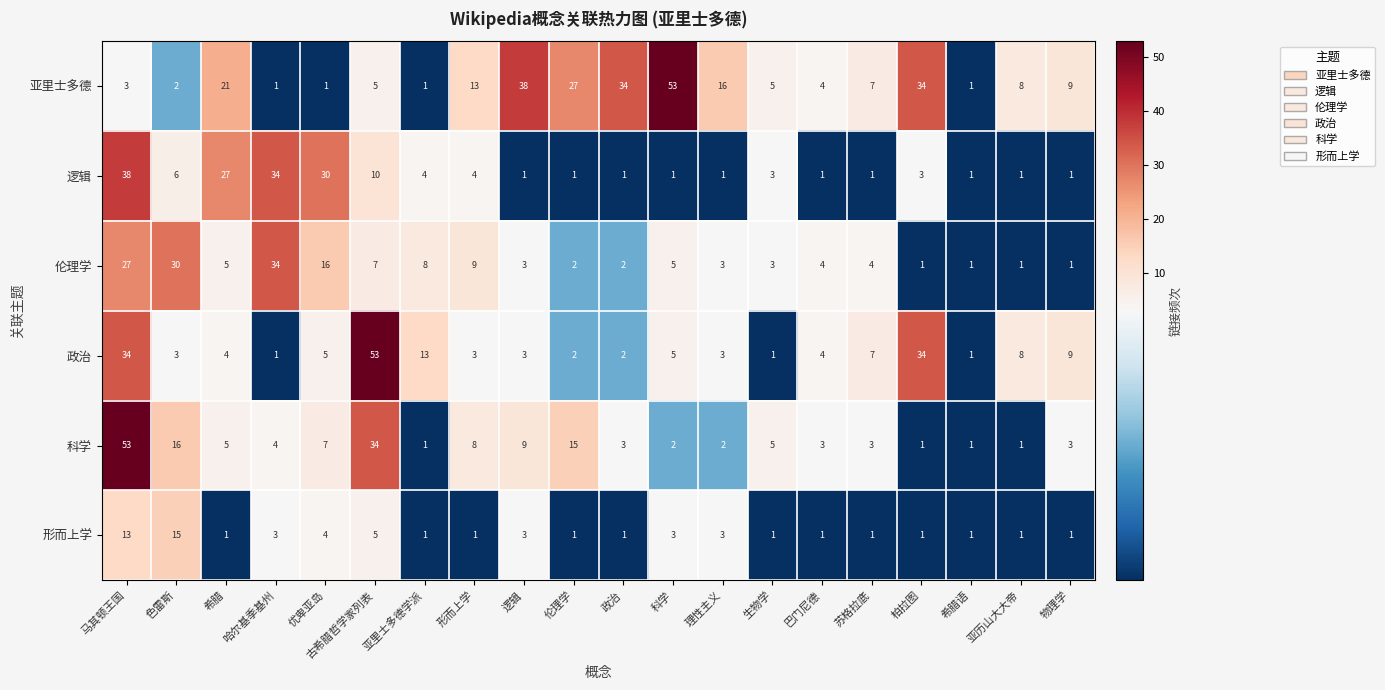

What is the difference between the second highest and second lowest values in the 逻辑 series?

33